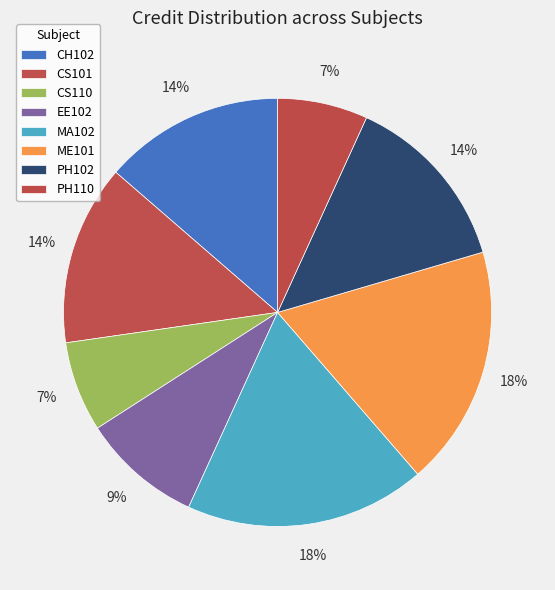

Which has a higher value, PH102 or PH110?

PH102